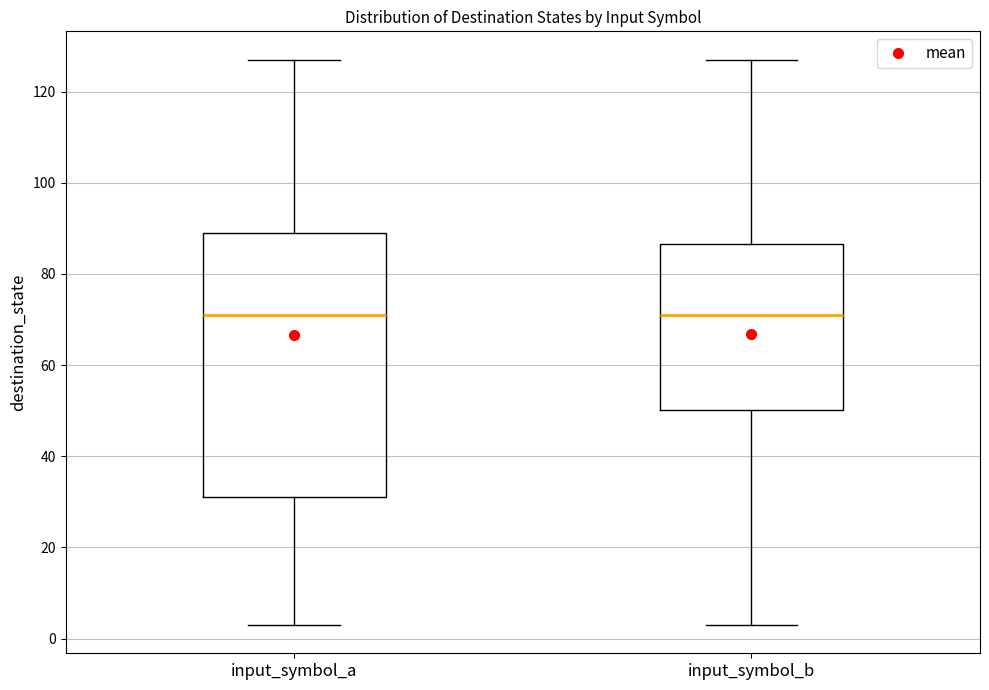

Reading left to right, transcribe this box plot: for each box, give where its median line is, the range the box spans, and where its two whiskers end, as read against the y-axis. The values are not printed on the chart, so give them approximately, as read against the axis.

input_symbol_a: median 72, box 32 to 90, whiskers 4 to 128
input_symbol_b: median 72, box 50 to 86, whiskers 4 to 128